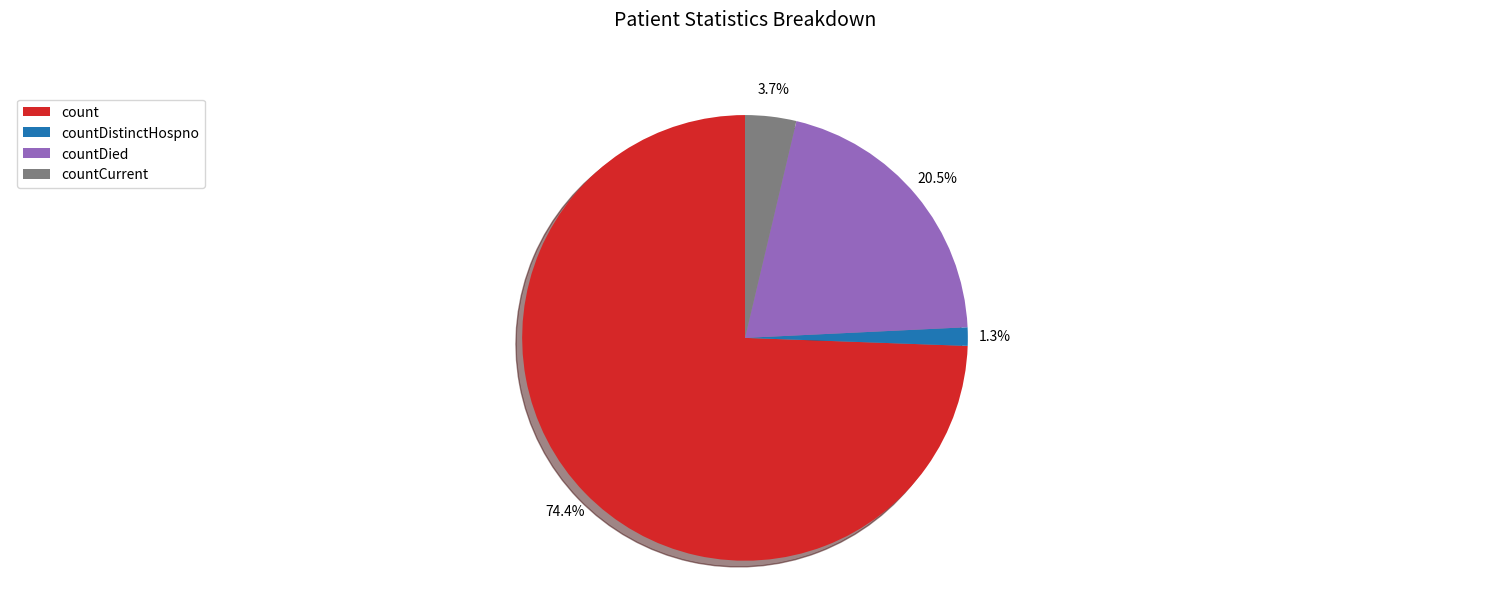

How many segments does this pie chart have?

4